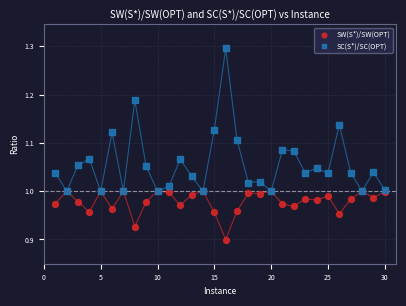

Which series contains the lowest Y value?

SW(S*)/SW(OPT)